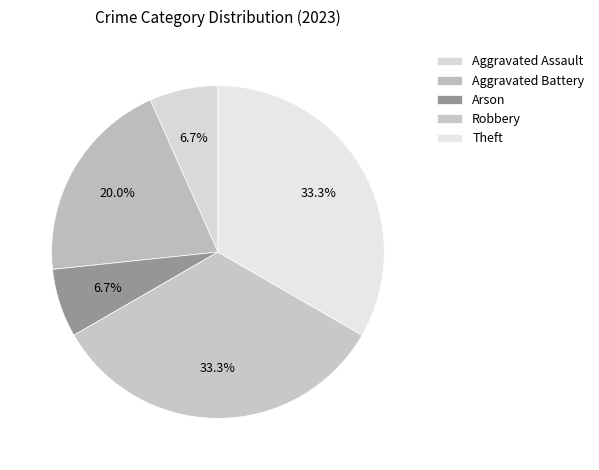

Approximately how many times larger is the value at Theft compared to Aggravated Assault?

5.0